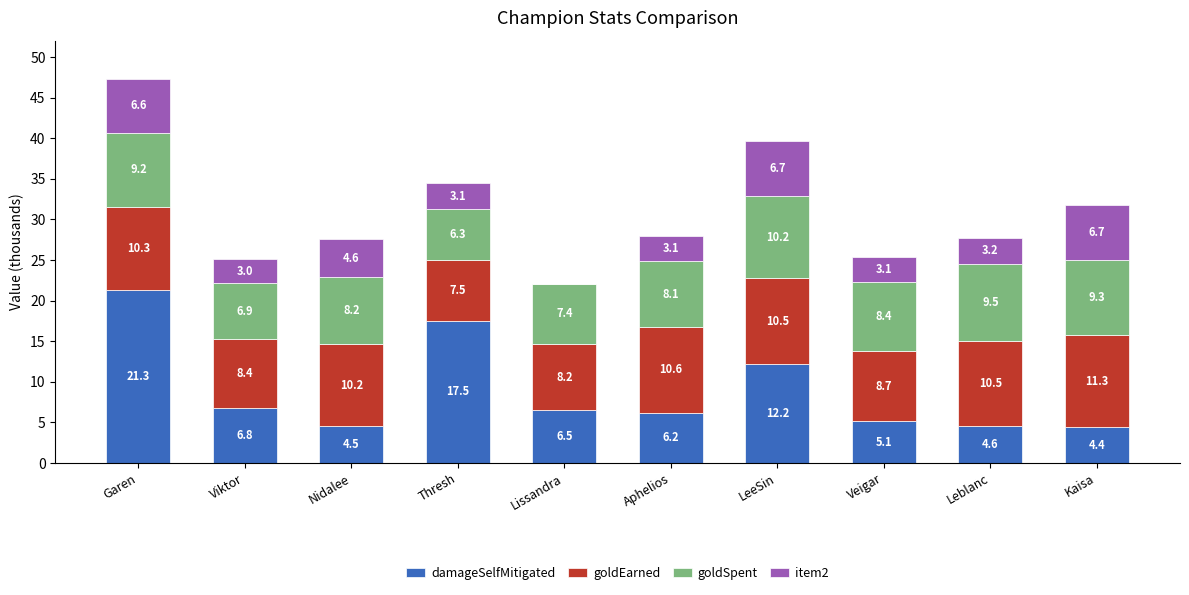

The value of damageSelfMitigated at LeeSin is 7.6. True or false?

False